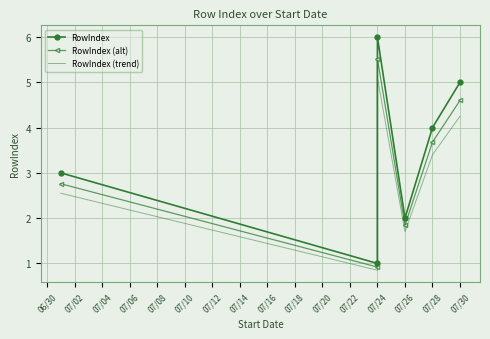

What is the value of the RowIndex point at the 1st from the left?

3.0